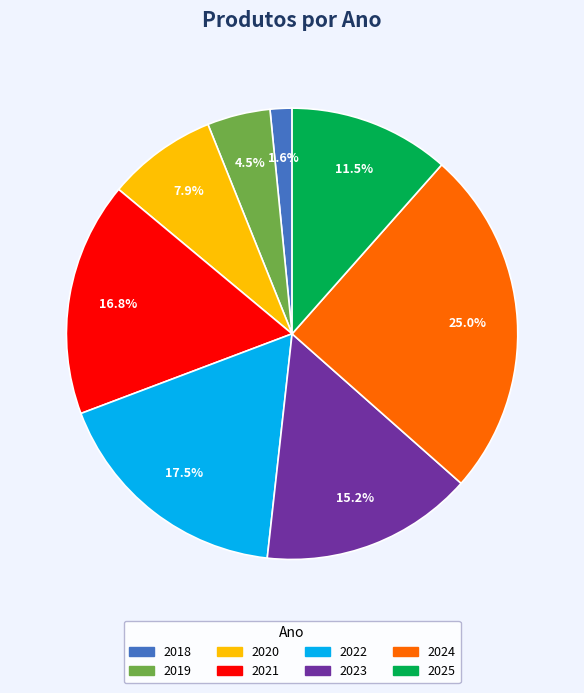

How much of the chart is everything except 2020?

92.1%